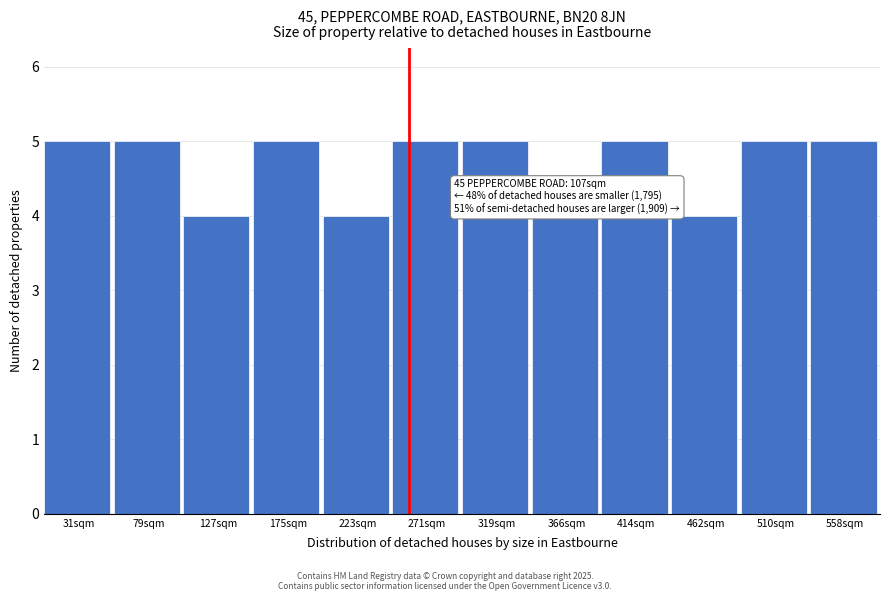

Reading left to right, transcribe all the data shown in this chart.

31sqm=5	79sqm=5	127sqm=4	175sqm=5	223sqm=4	271sqm=5	319sqm=5	366sqm=4	414sqm=5	462sqm=4	510sqm=5	558sqm=5